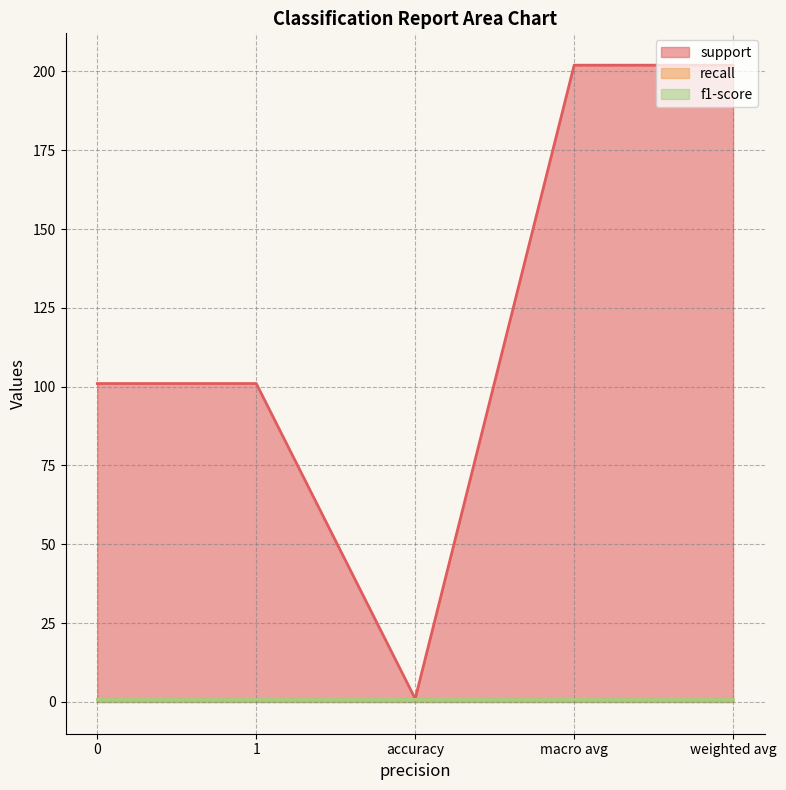

What position from the left is 0?

1